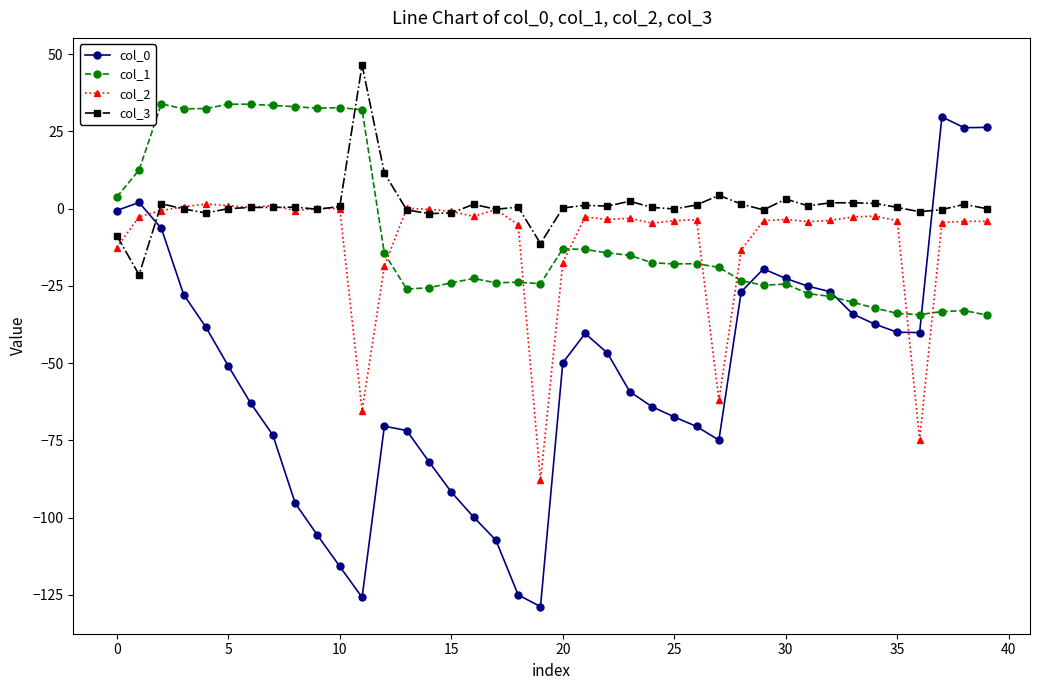

What is the smallest value displayed?

-128.8